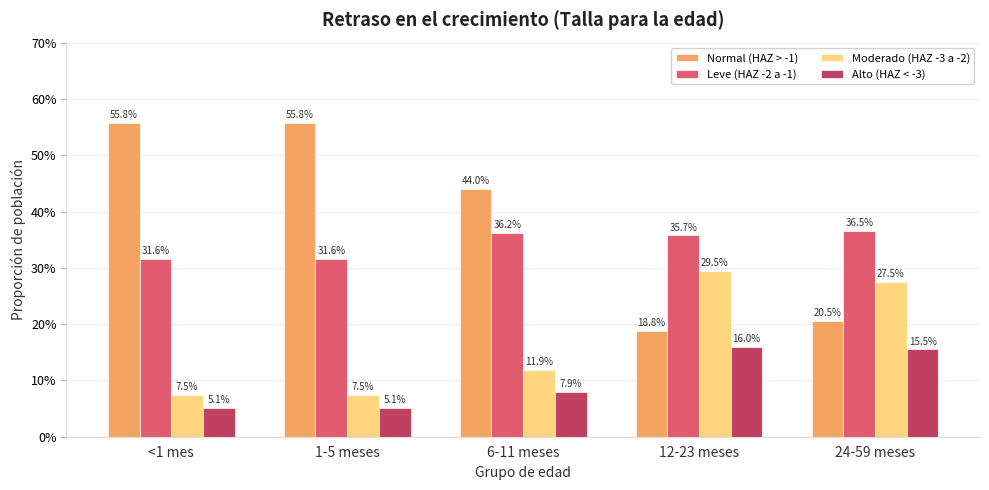

What are all the series names shown in the legend?

Normal (HAZ > -1), Leve (HAZ -2 a -1), Moderado (HAZ -3 a -2), Alto (HAZ < -3)